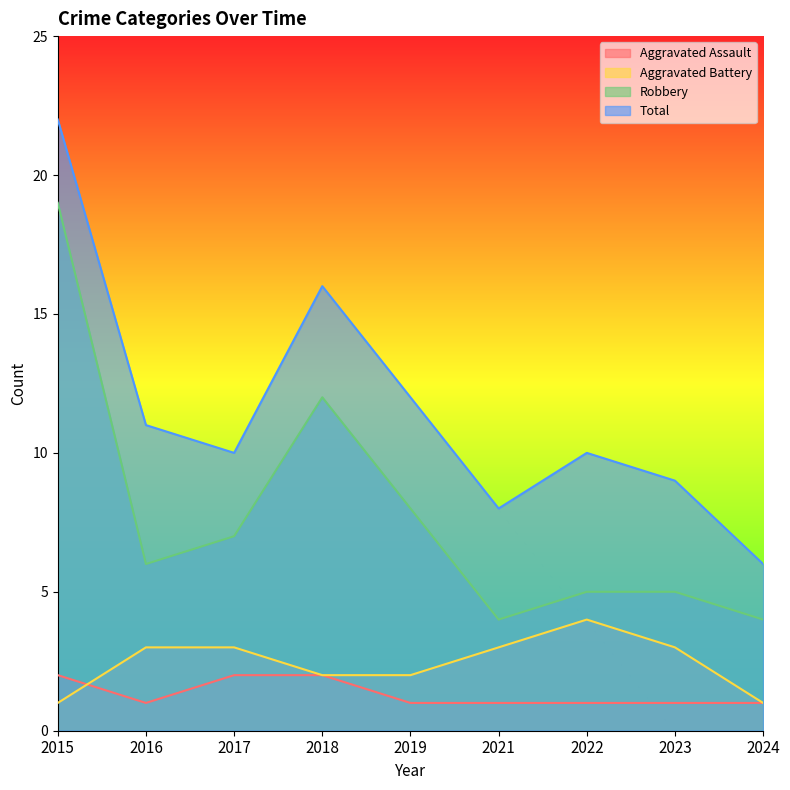

What is the value of the Aggravated Assault point at the 8th from the left?

1